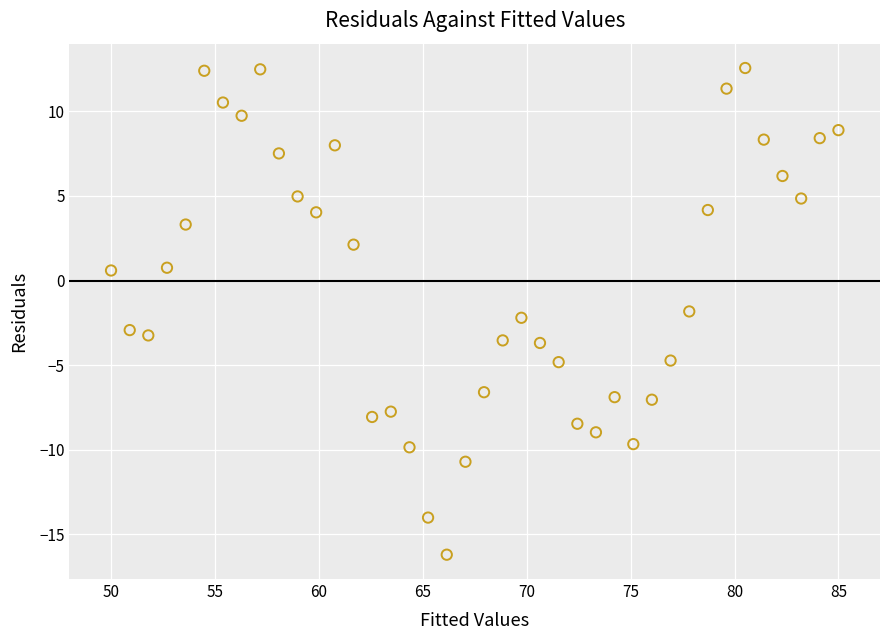

What is the range of X values (max minus min)?

35.0